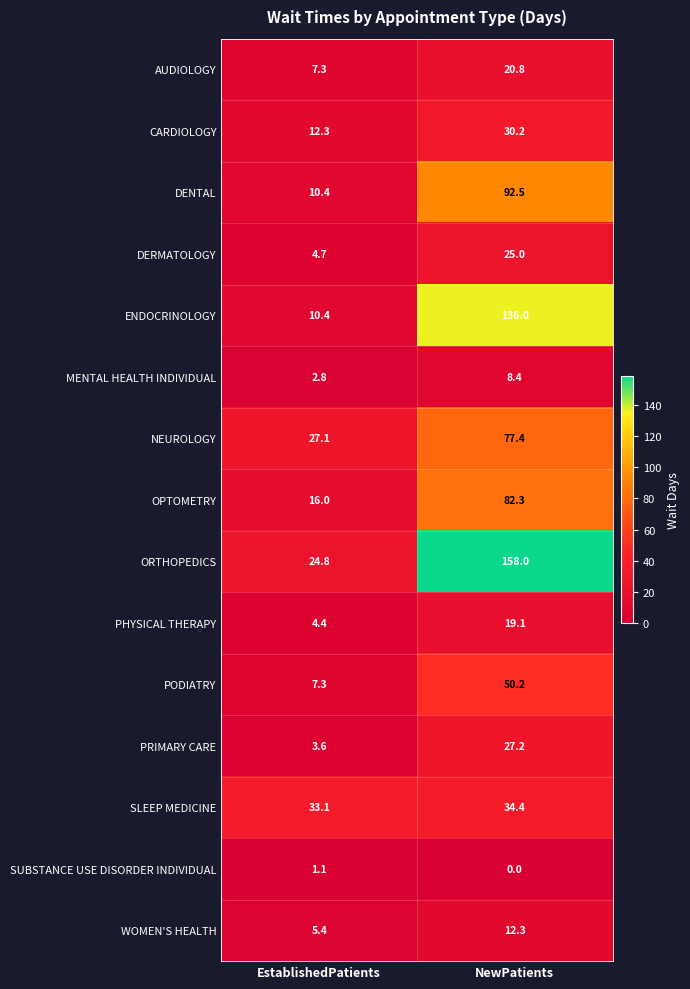

What is the difference between the highest and lowest values at NewPatients?

158.0